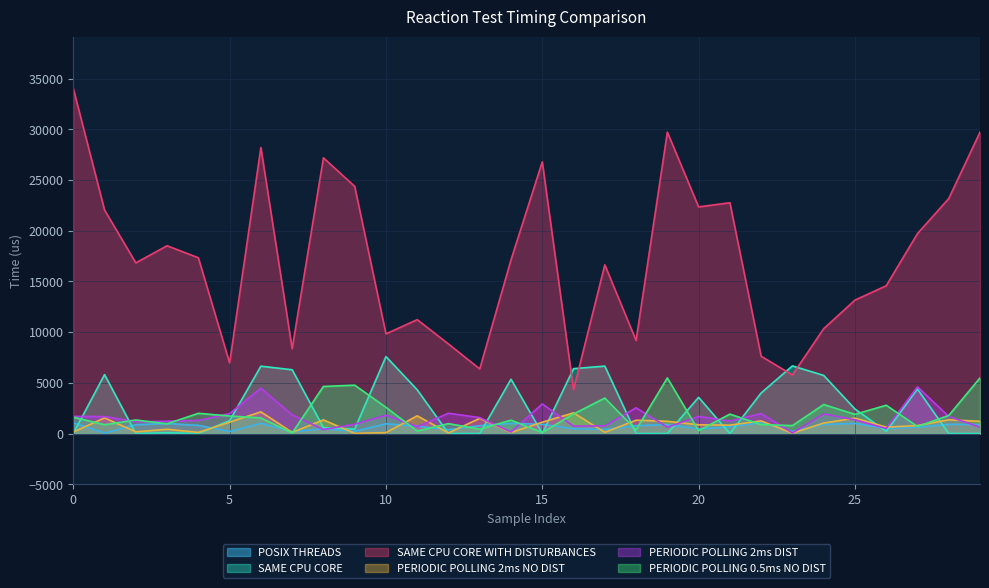

What are all the series names shown in the legend?

POSIX THREADS, SAME CPU CORE, SAME CPU CORE WITH DISTURBANCES, PERIODIC POLLING 2ms NO DIST, PERIODIC POLLING 2ms DIST, PERIODIC POLLING 0.5ms NO DIST